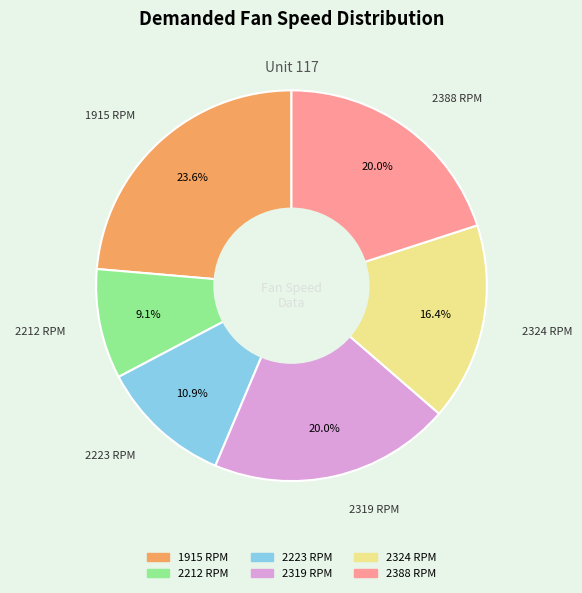

To the nearest percent, what portion does 2319 represent?

20%